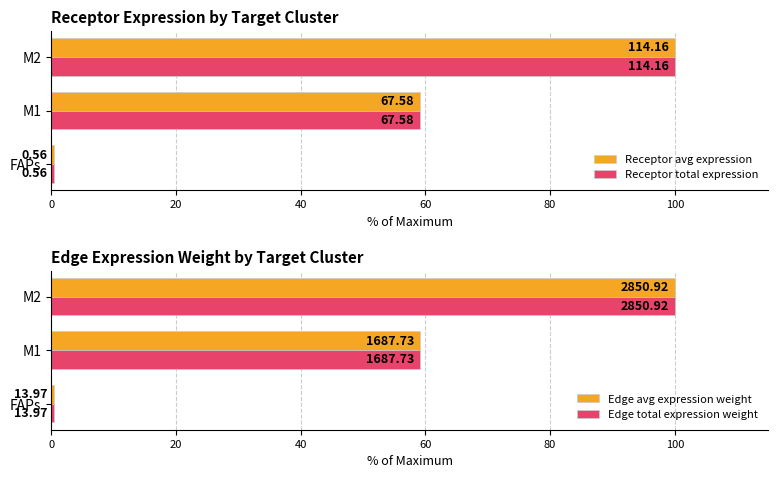

The Edge total expression weight series shows 0.3 at FAPs. True or false?

False